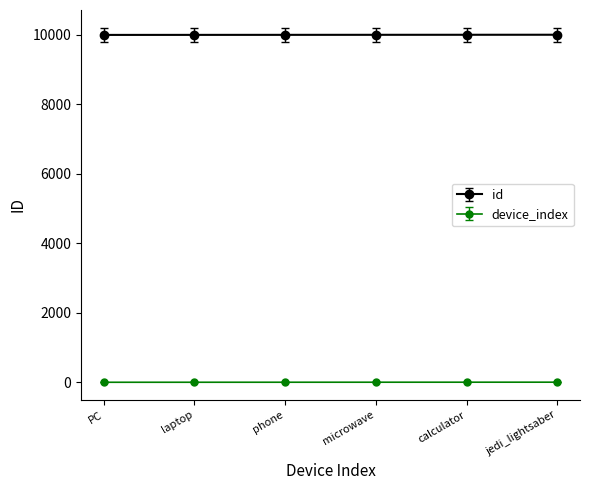

Rank the series by their maximum value, from lowest to highest.

device_index, id